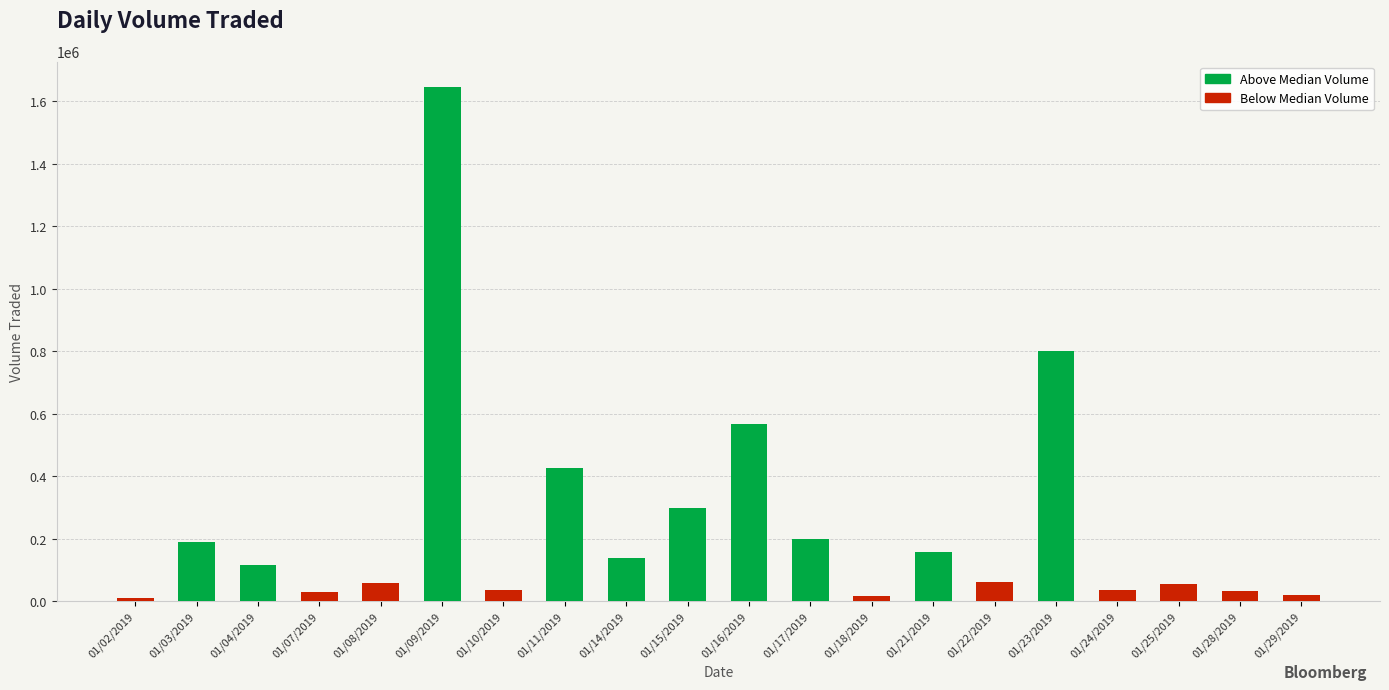

What is the average value?

244070